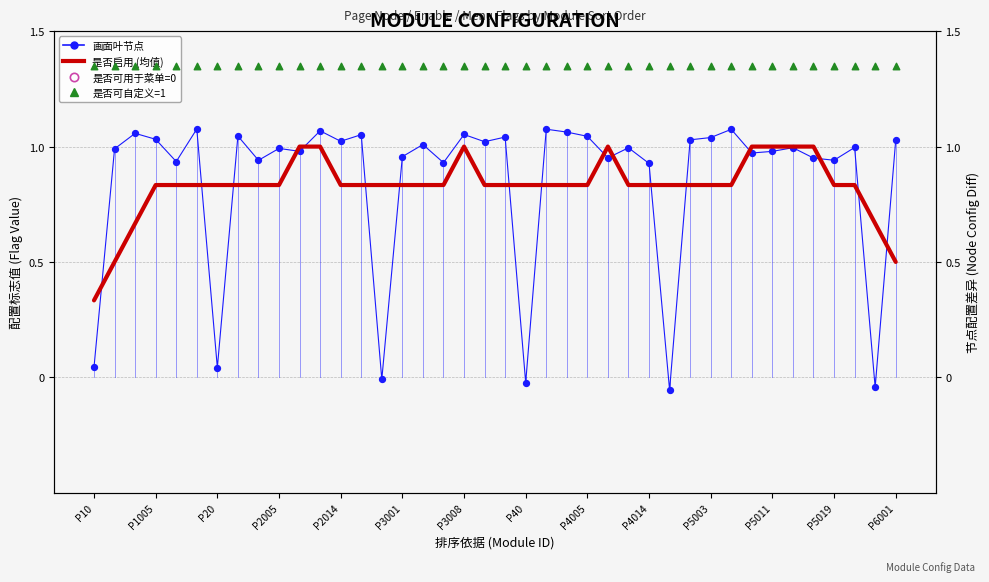

Which series reaches the maximum Y coordinate?

是否可自定义=1